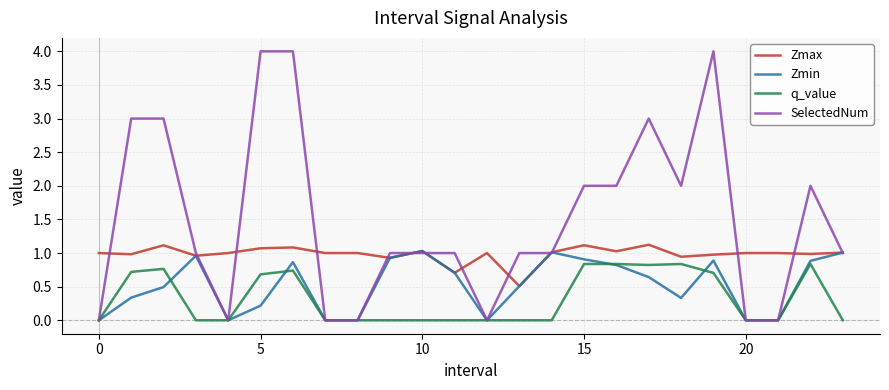

What are all the series names shown in the legend?

Zmax, Zmin, q_value, SelectedNum